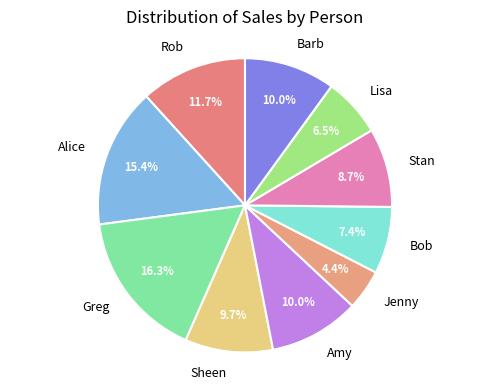

To the nearest percent, what is the average slice percentage?

10%